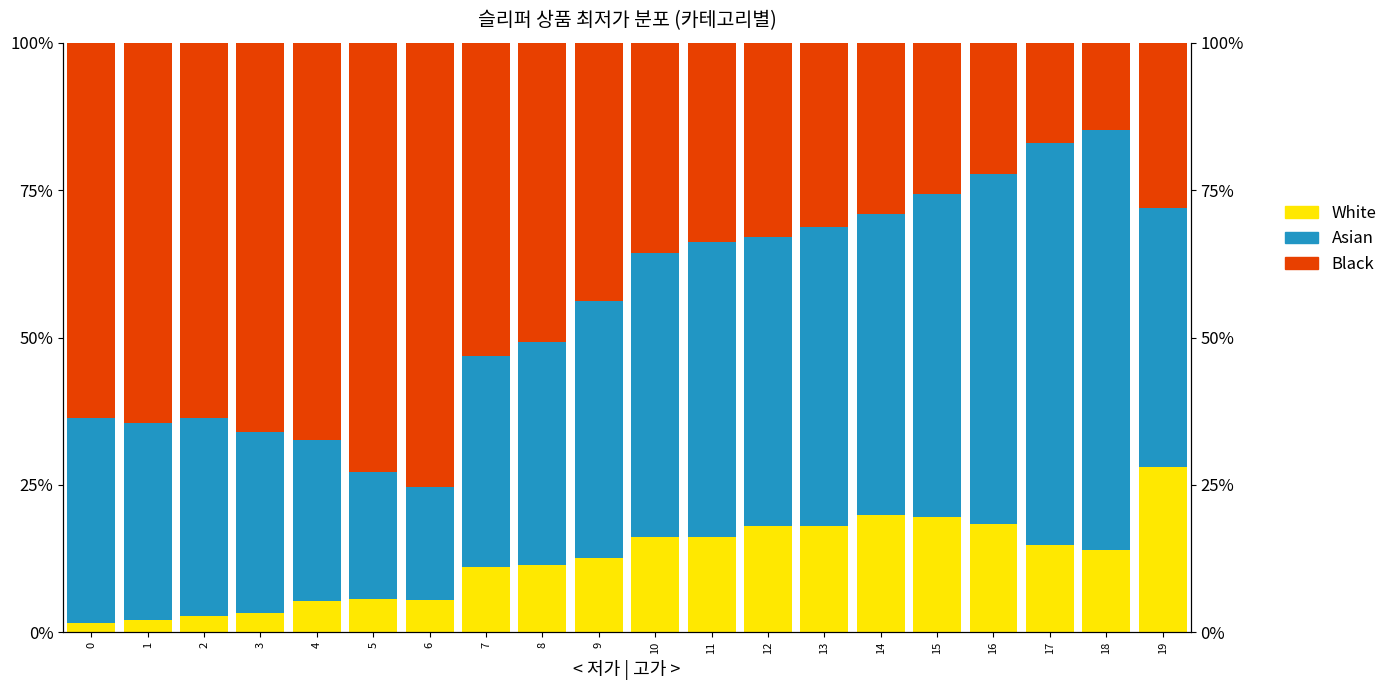

Between 2 and 4, which is larger?

4